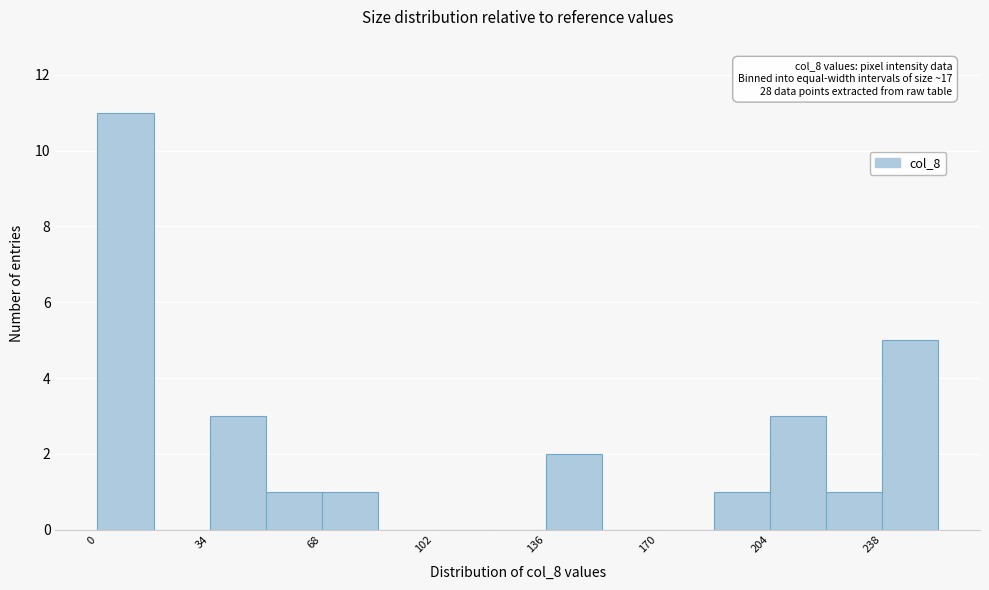

Around what value on the x-axis is the tallest bar? Give the approximate position of its centre, as read against the axis.

10